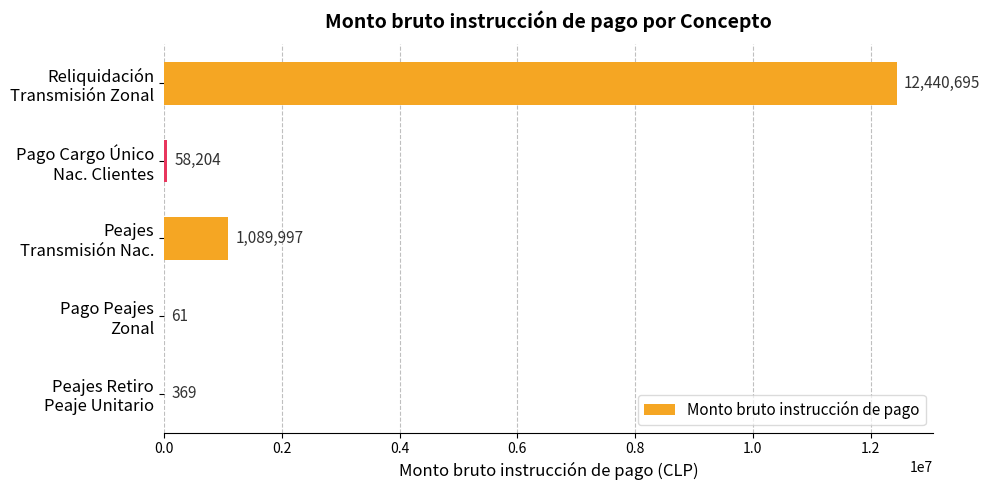

Does the chart contain stacked bars?

No